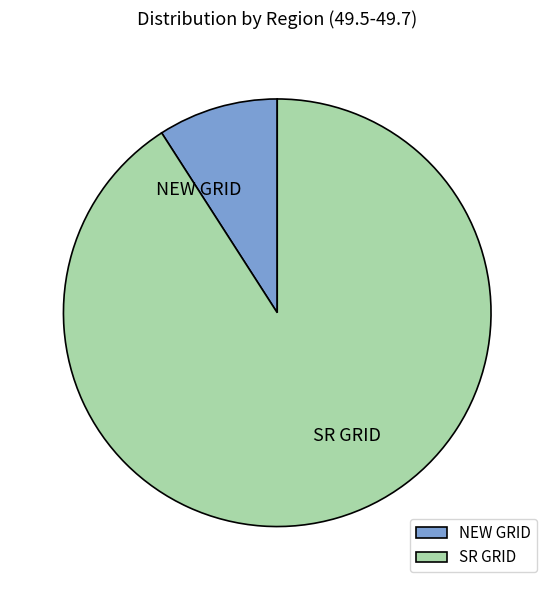

Is SR GRID the majority of the pie?

Yes